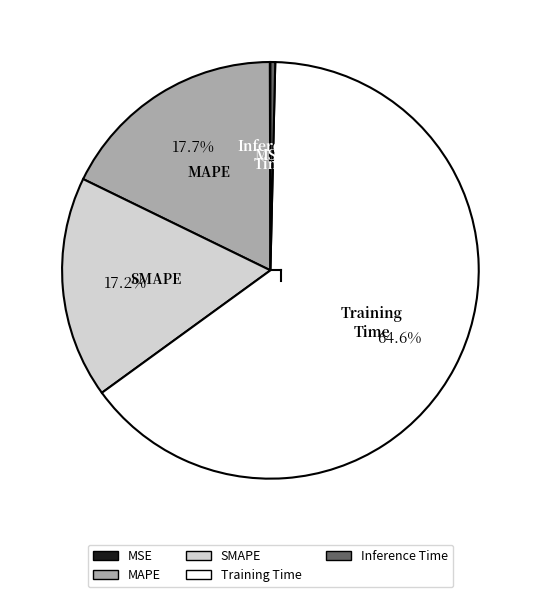

True or false: Inference Time accounts for 0% of the total.

True